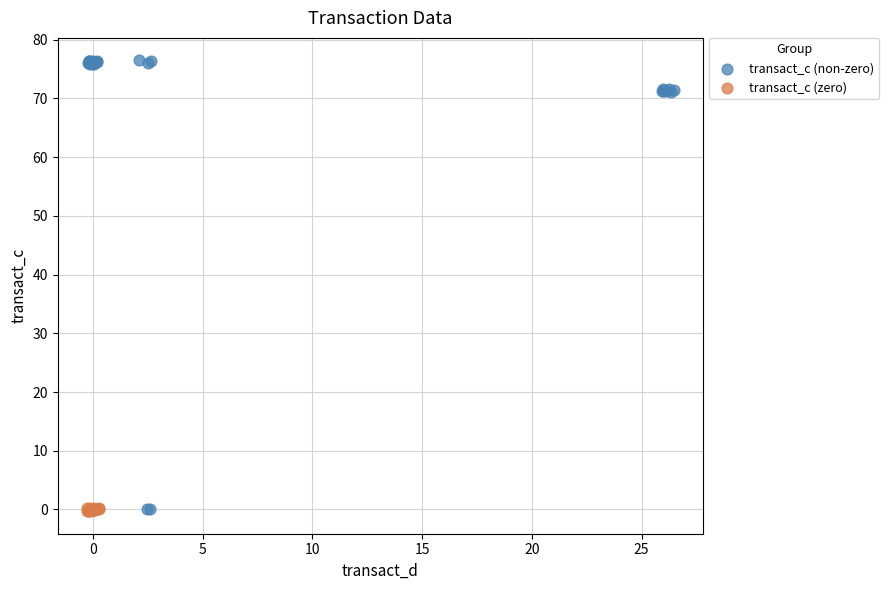

What are all the series names shown in the legend?

transact_c (non-zero), transact_c (zero)